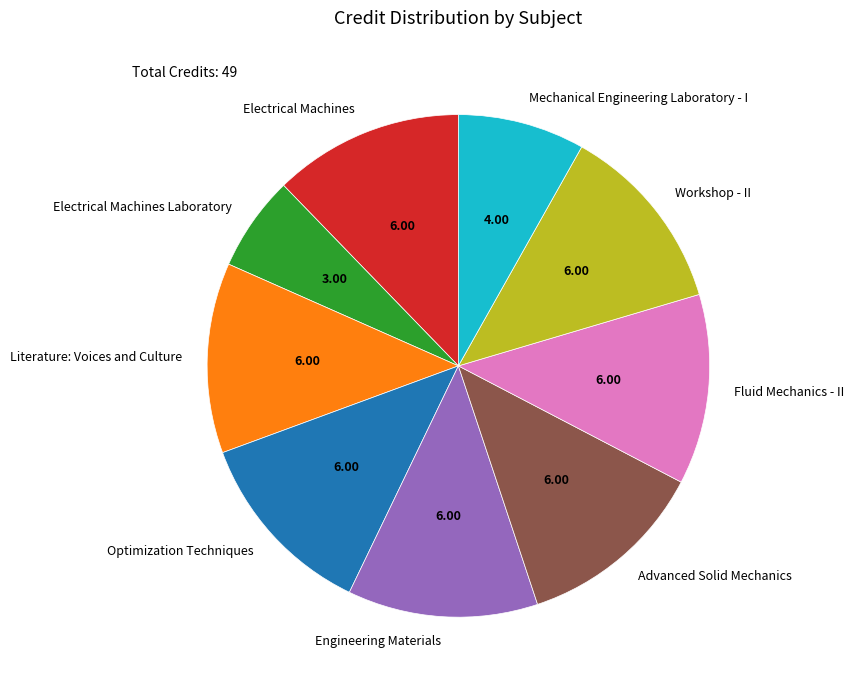

Which category has the smallest portion of the pie?

Electrical Machines Laboratory